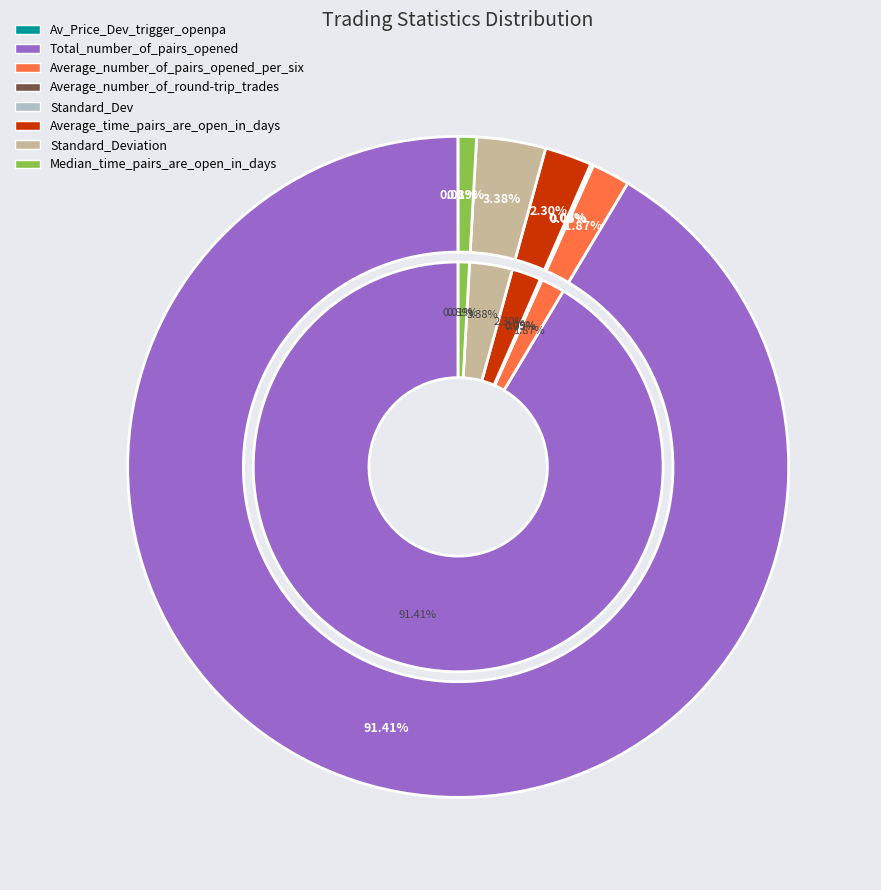

How many slices are in this pie chart?

8